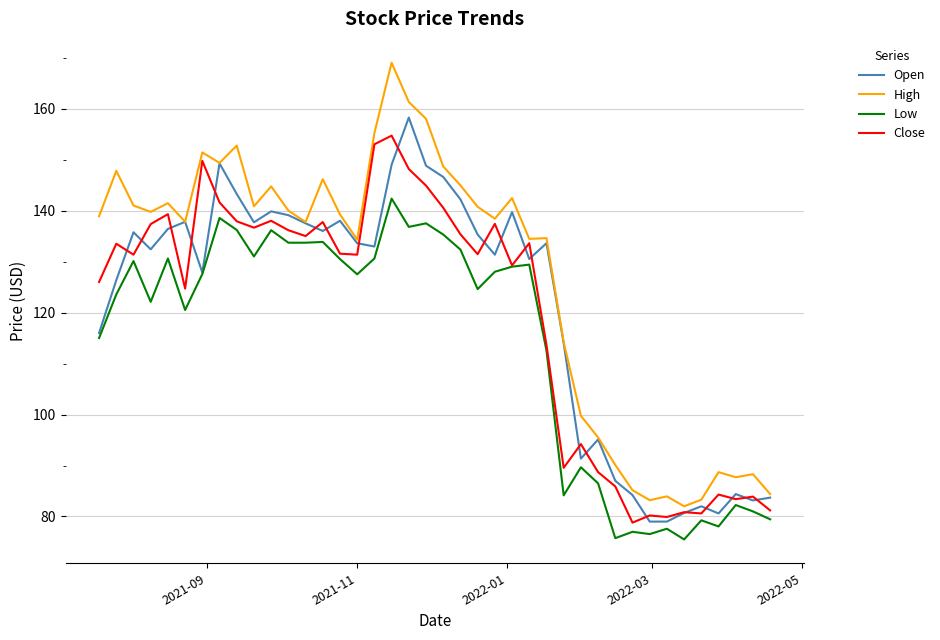

Which series has the largest total across all categories?

High